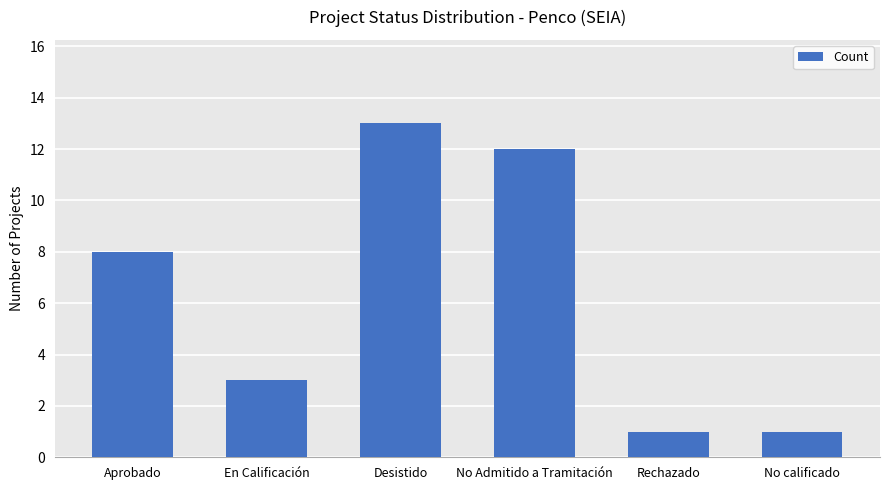

Which category has the highest value across all series?

Desistido